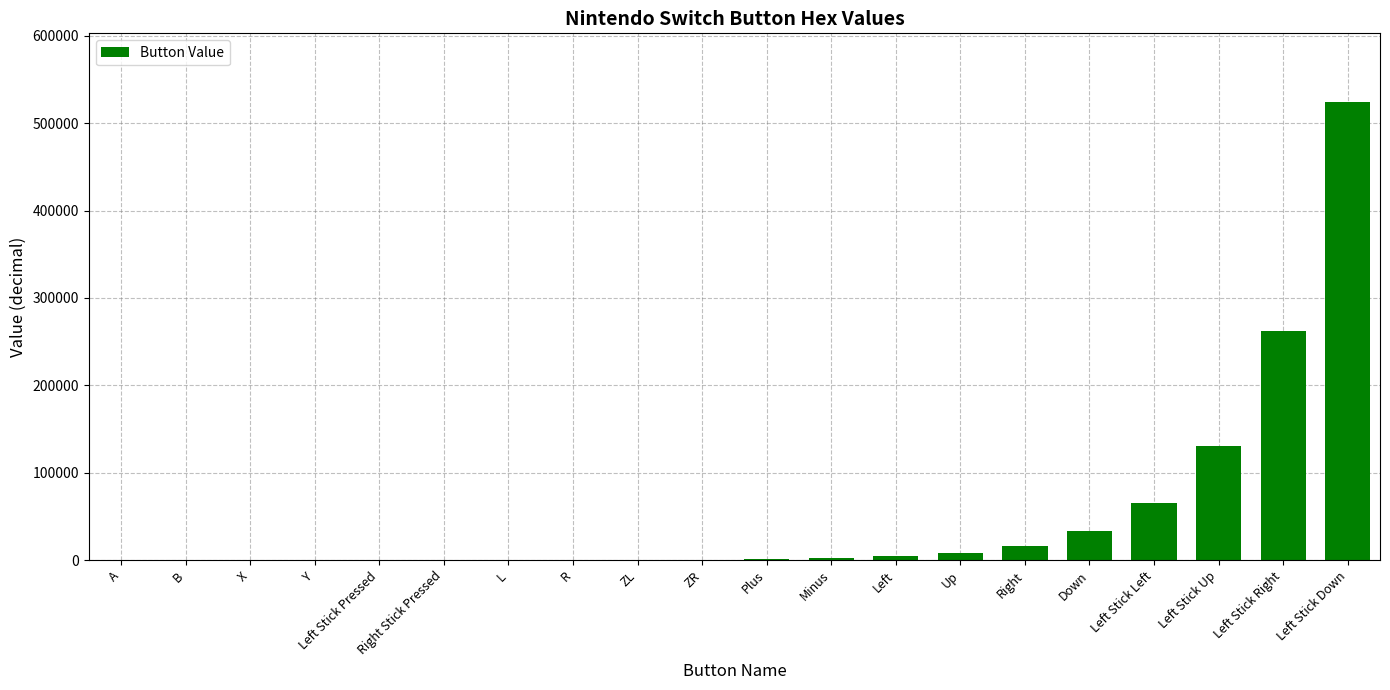

Where is the data nearest to the value 262144?

Left Stick Right